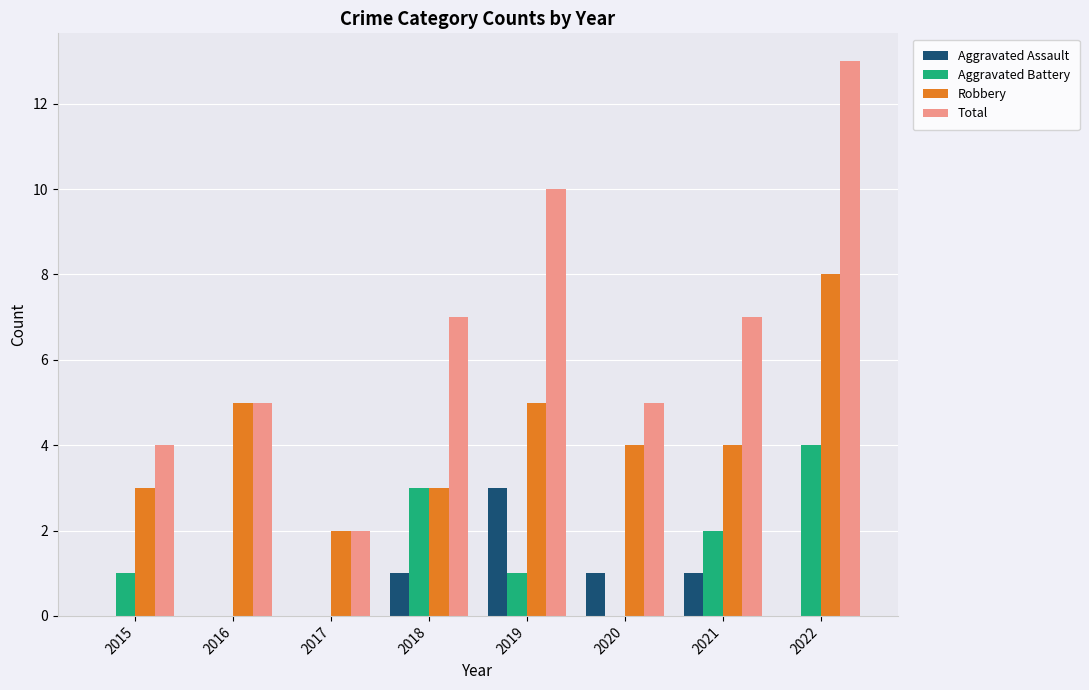

Which label corresponds to the largest value in the chart?

2022